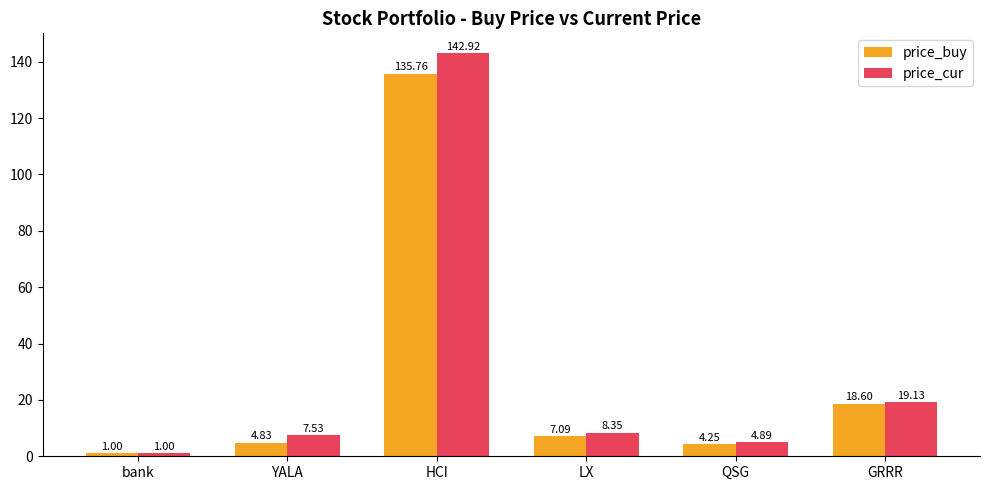

At how many categories does at least one series exceed 12?

2